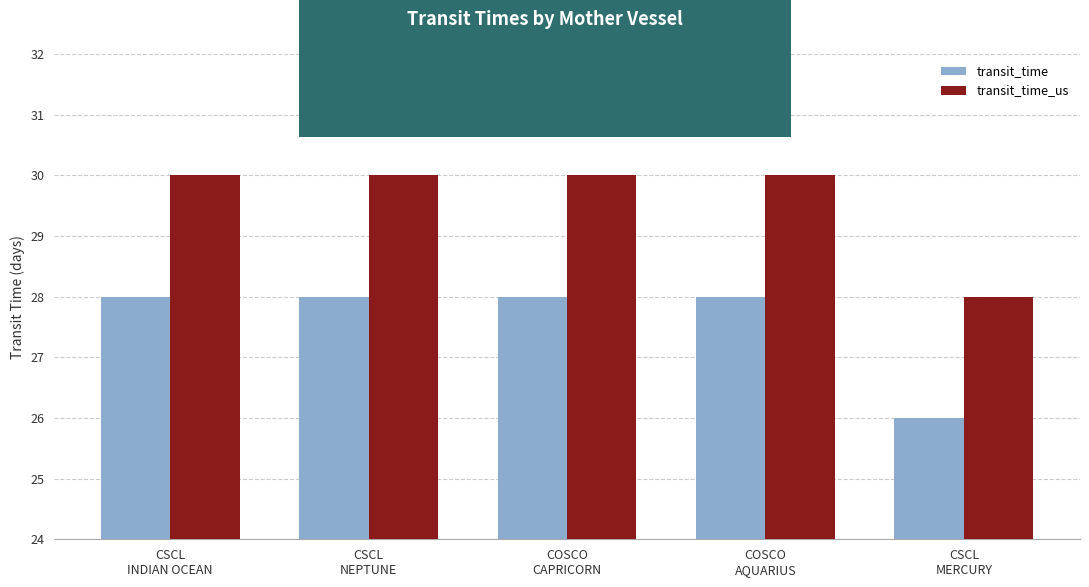

What is the sum of the transit_time values at CSCL
NEPTUNE and CSCL
INDIAN OCEAN?

56